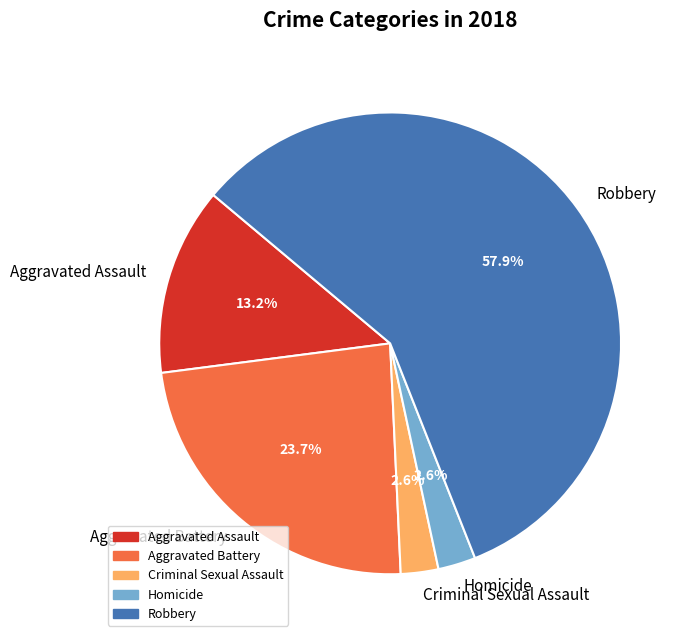

To the nearest percent, what portion does Criminal Sexual Assault represent?

3%